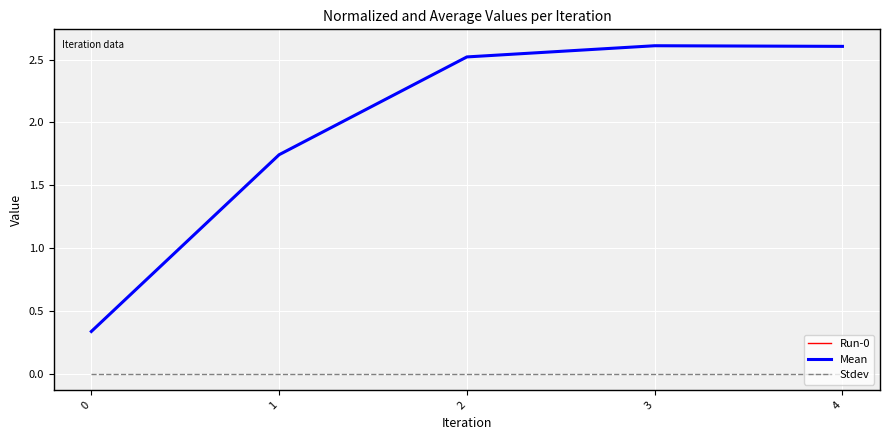

What is the difference between the highest and lowest values at 1?

1.7